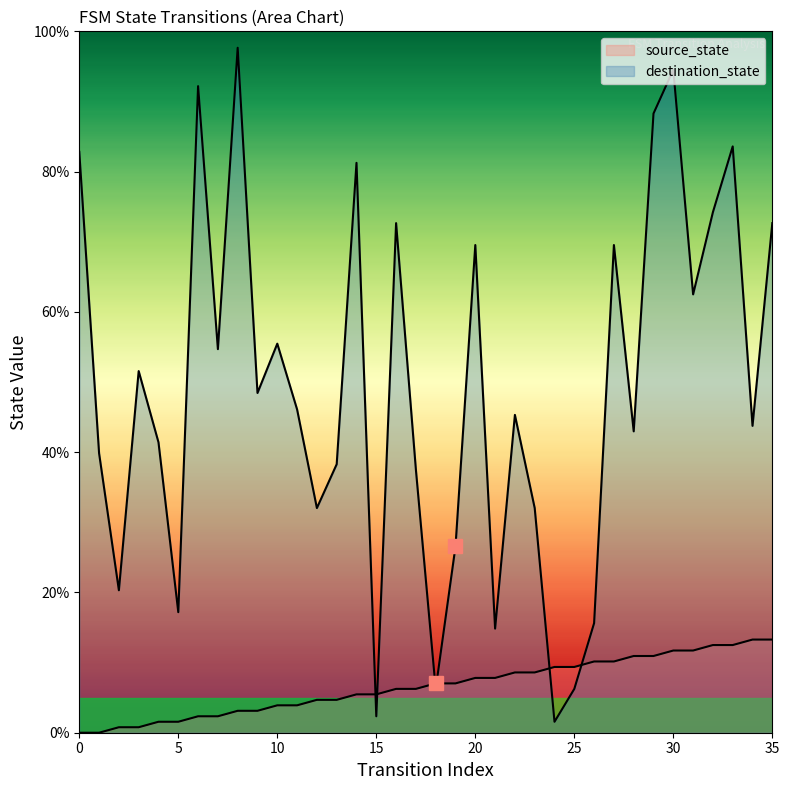

What is the total value across all series at 16?

78.9